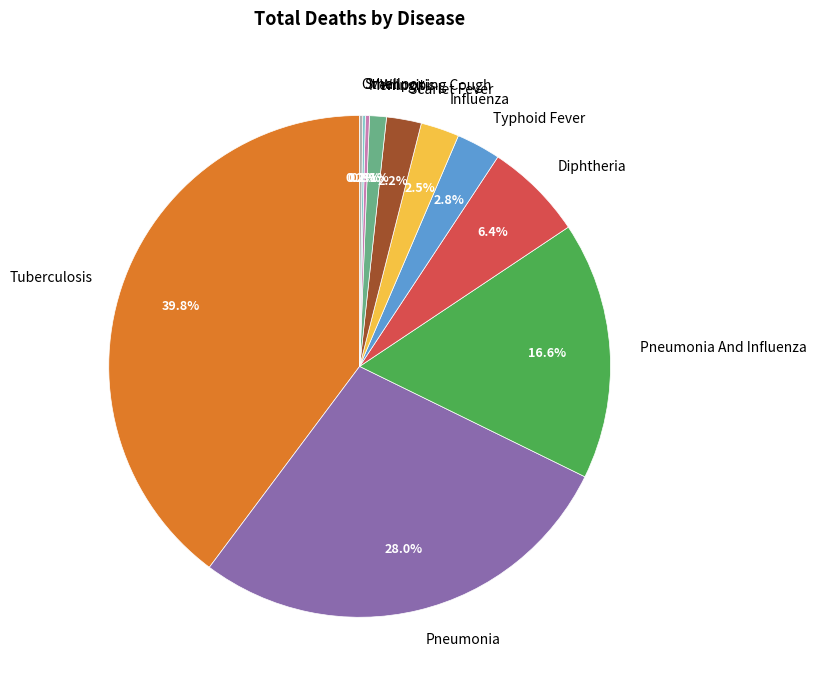

Approximately how many times larger is the value at Diphtheria compared to Influenza?

2.6